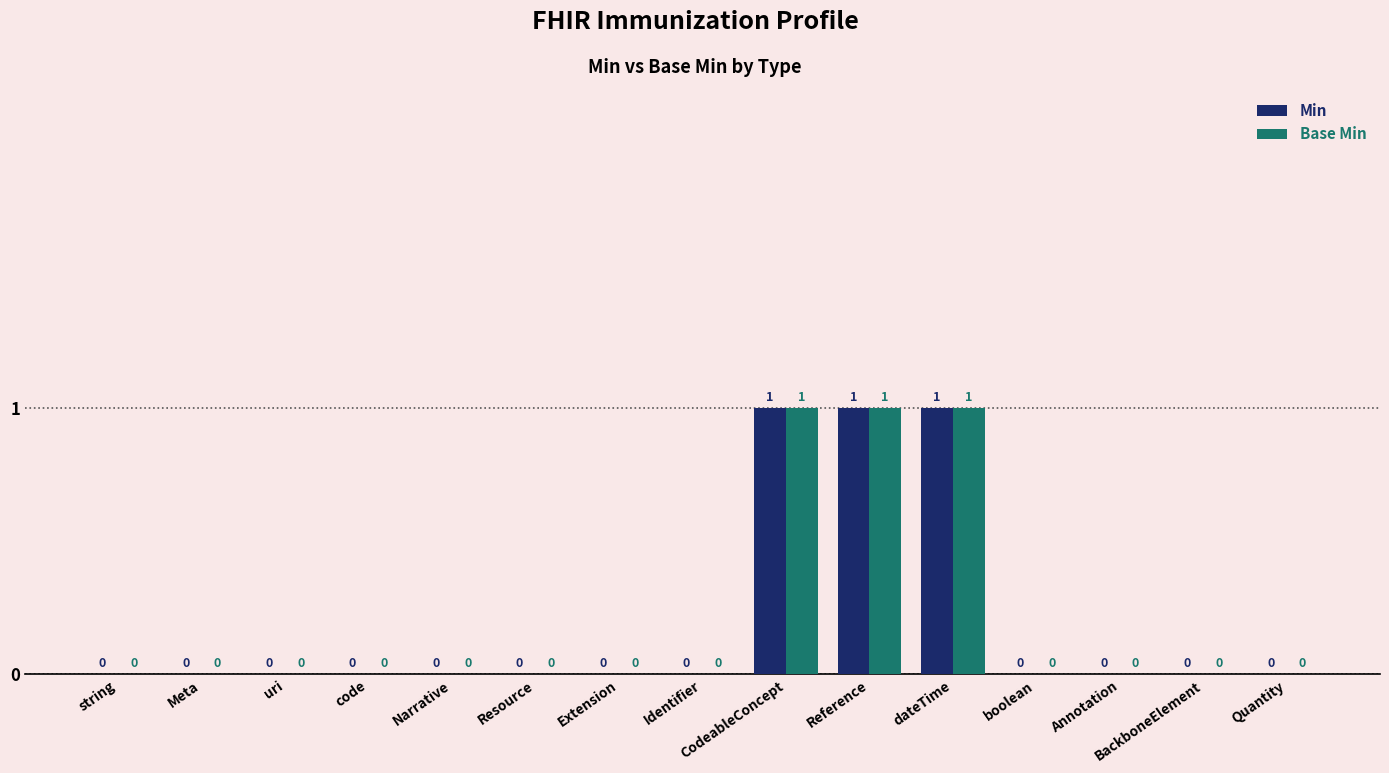

Is it true that Min equals 0 at Identifier?

True